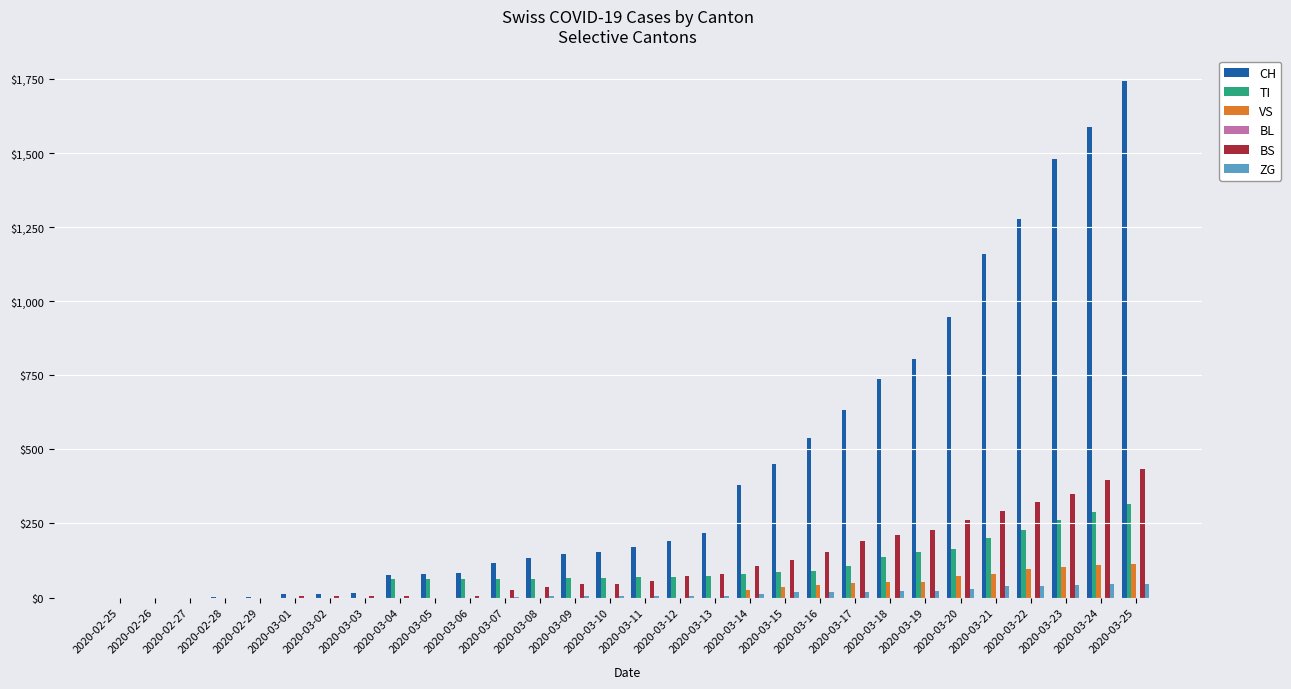

What is the sum of all ZG values?

378